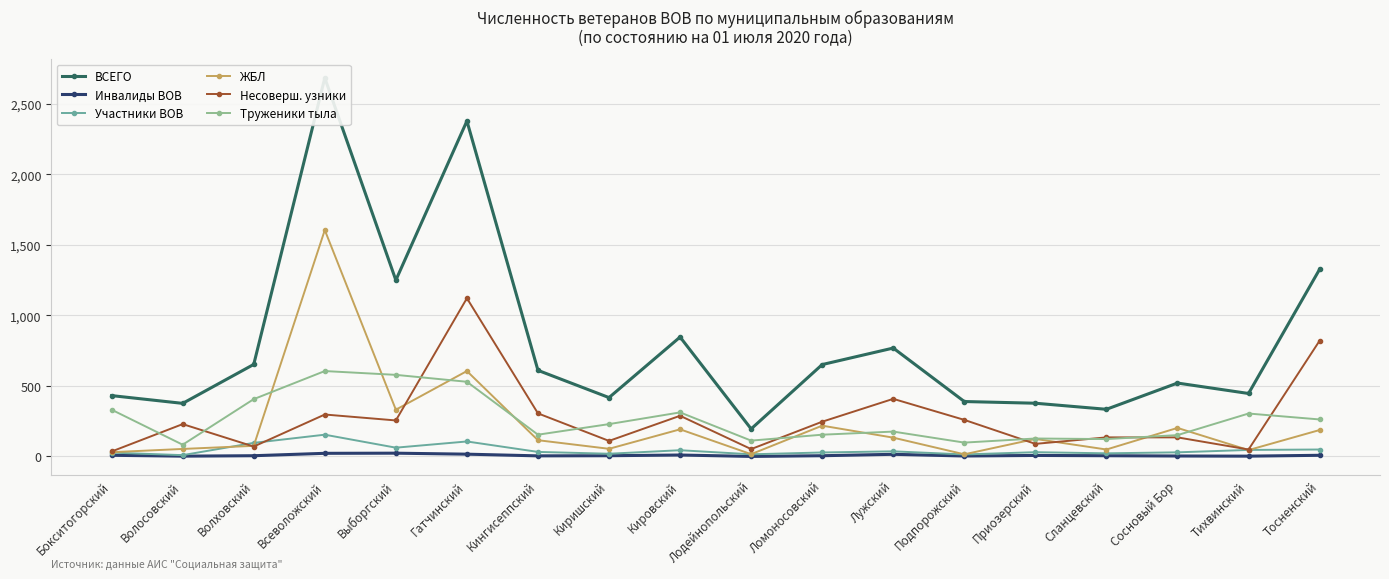

Reading left to right, transcribe all the data shown in this chart.

ВСЕГО: Бокситогорский=431	Волосовский=376	Волховский=652	Всеволожский=2682	Выборгский=1249	Гатчинский=2377	Кингисеппский=610	Киришский=417	Кировский=846	Лодейнопольский=195	Ломоносовский=651	Лужский=768	Подпорожский=389	Приозерский=377	Сланцевский=334	Сосновый Бор=520	Тихвинский=446	Тосненский=1326
Инвалиды ВОВ: Бокситогорский=8	Волосовский=2	Волховский=5	Всеволожский=22	Выборгский=23	Гатчинский=16	Кингисеппский=4	Киришский=5	Кировский=10	Лодейнопольский=0	Ломоносовский=5	Лужский=15	Подпорожский=3	Приозерский=7	Сланцевский=5	Сосновый Бор=3	Тихвинский=2	Тосненский=8
Участники ВОВ: Бокситогорский=27	Волосовский=9	Волховский=96	Всеволожский=154	Выборгский=62	Гатчинский=106	Кингисеппский=32	Киришский=19	Кировский=44	Лодейнопольский=15	Ломоносовский=28	Лужский=36	Подпорожский=14	Приозерский=30	Сланцевский=22	Сосновый Бор=29	Тихвинский=46	Тосненский=49
ЖБЛ: Бокситогорский=30	Волосовский=53	Волховский=75	Всеволожский=1604	Выборгский=331	Гатчинский=605	Кингисеппский=115	Киришский=54	Кировский=192	Лодейнопольский=16	Ломоносовский=218	Лужский=133	Подпорожский=15	Приозерский=124	Сланцевский=49	Сосновый Бор=202	Тихвинский=45	Тосненский=187
Несоверш. узники: Бокситогорский=35	Волосовский=229	Волховский=70	Всеволожский=297	Выборгский=255	Гатчинский=1121	Кингисеппский=305	Киришский=110	Кировский=288	Лодейнопольский=52	Ломоносовский=246	Лужский=408	Подпорожский=259	Приозерский=89	Сланцевский=135	Сосновый Бор=135	Тихвинский=49	Тосненский=820
Труженики тыла: Бокситогорский=331	Волосовский=83	Волховский=406	Всеволожский=605	Выборгский=578	Гатчинский=529	Кингисеппский=154	Киришский=229	Кировский=312	Лодейнопольский=112	Ломоносовский=154	Лужский=176	Подпорожский=98	Приозерский=127	Сланцевский=123	Сосновый Бор=151	Тихвинский=304	Тосненский=262